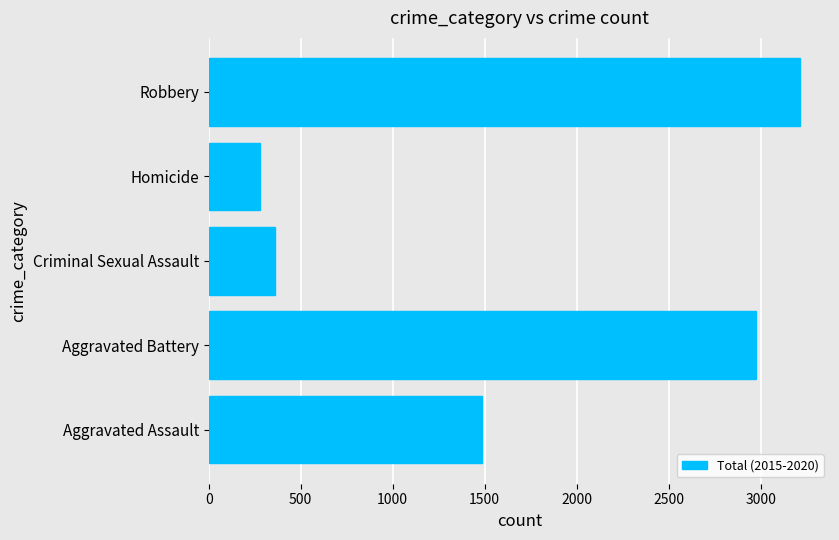

Which category has the lowest value across all series?

Homicide